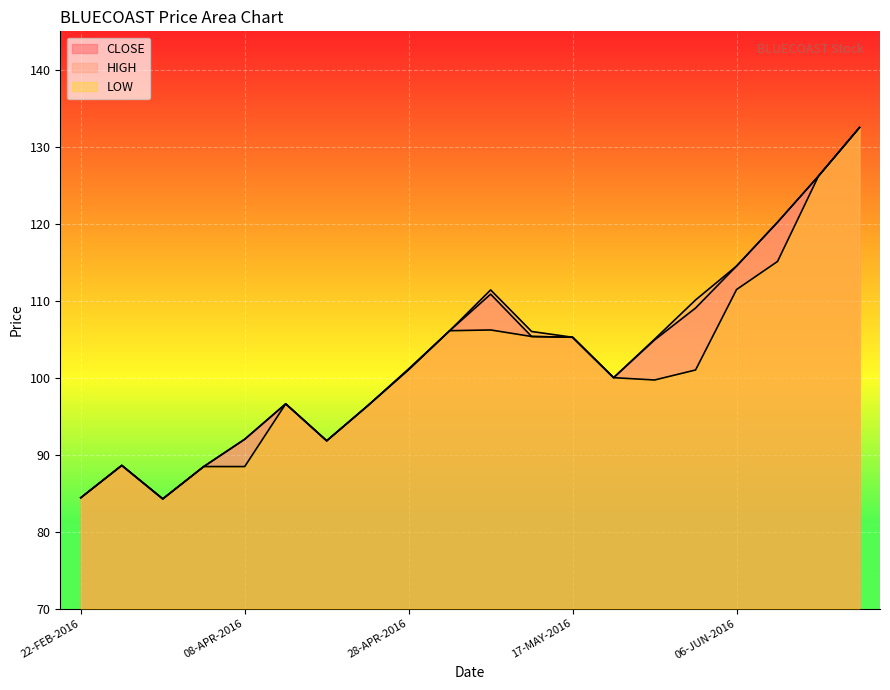

Which series has the largest total across all categories?

HIGH